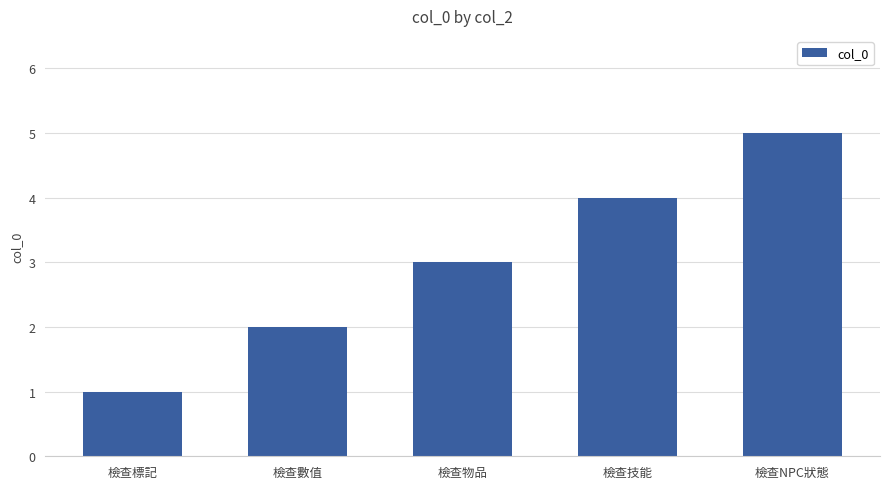

Reading right to left, list all the values displayed in this chart.

5	4	3	2	1